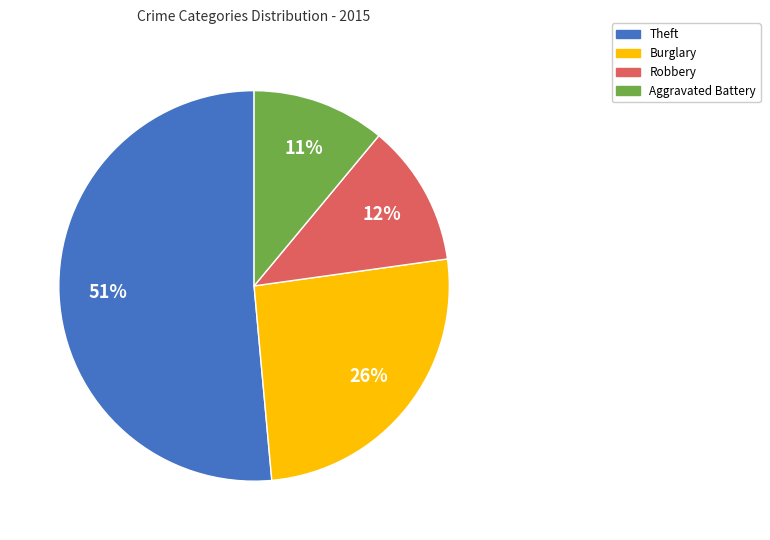

To the nearest percent, what is the average slice percentage?

25%